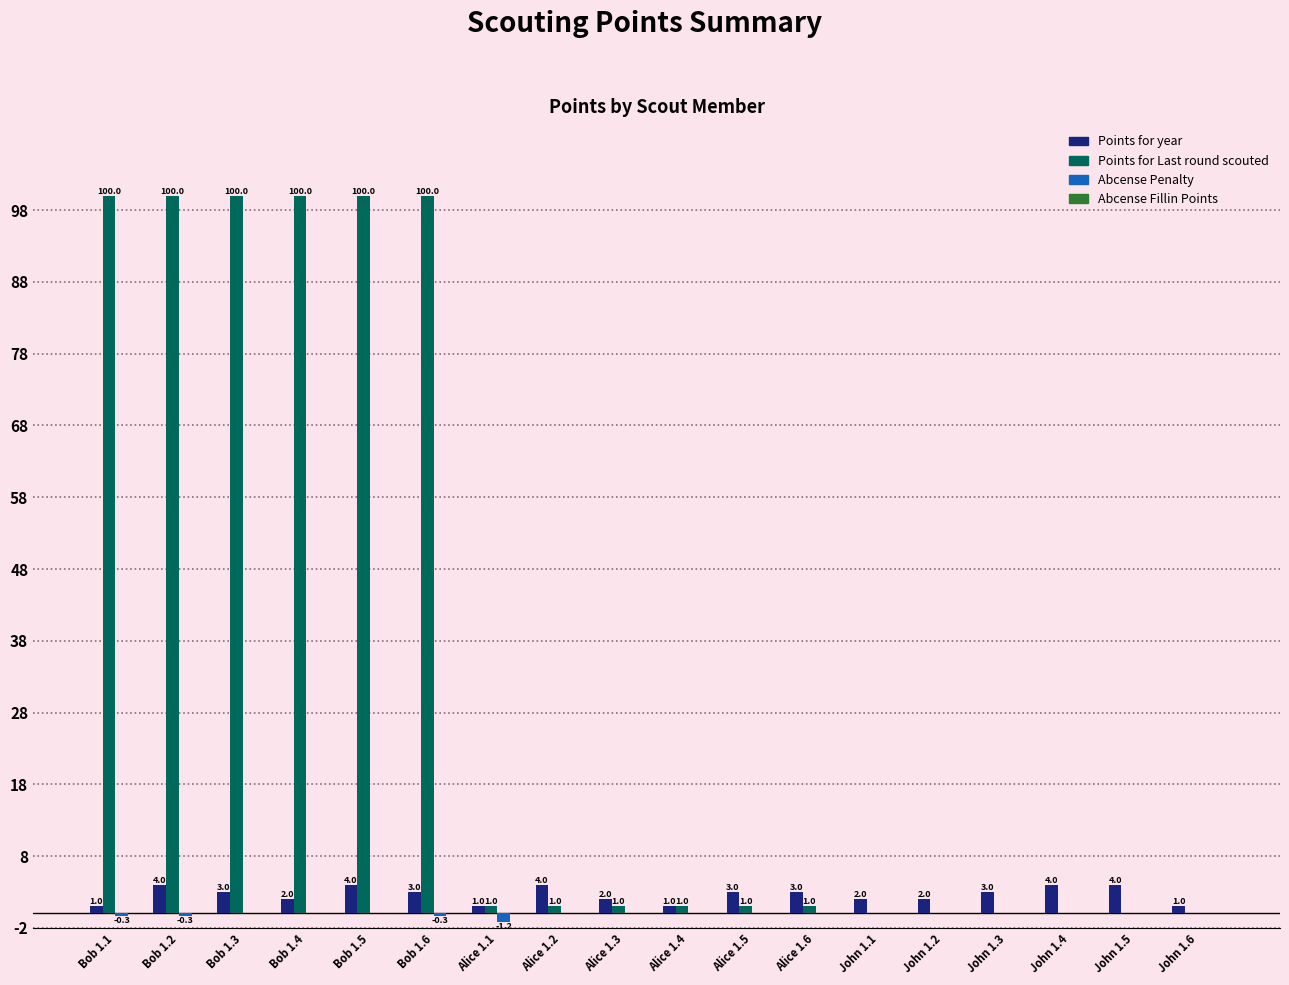

What is the sum of all Points for Last round scouted values?

606.0